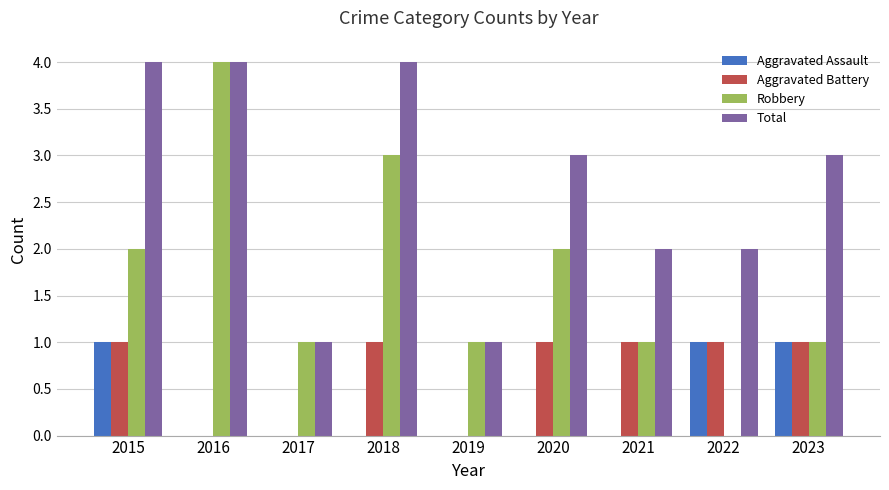

Which series changed the most between 2017 and 2023?

Total